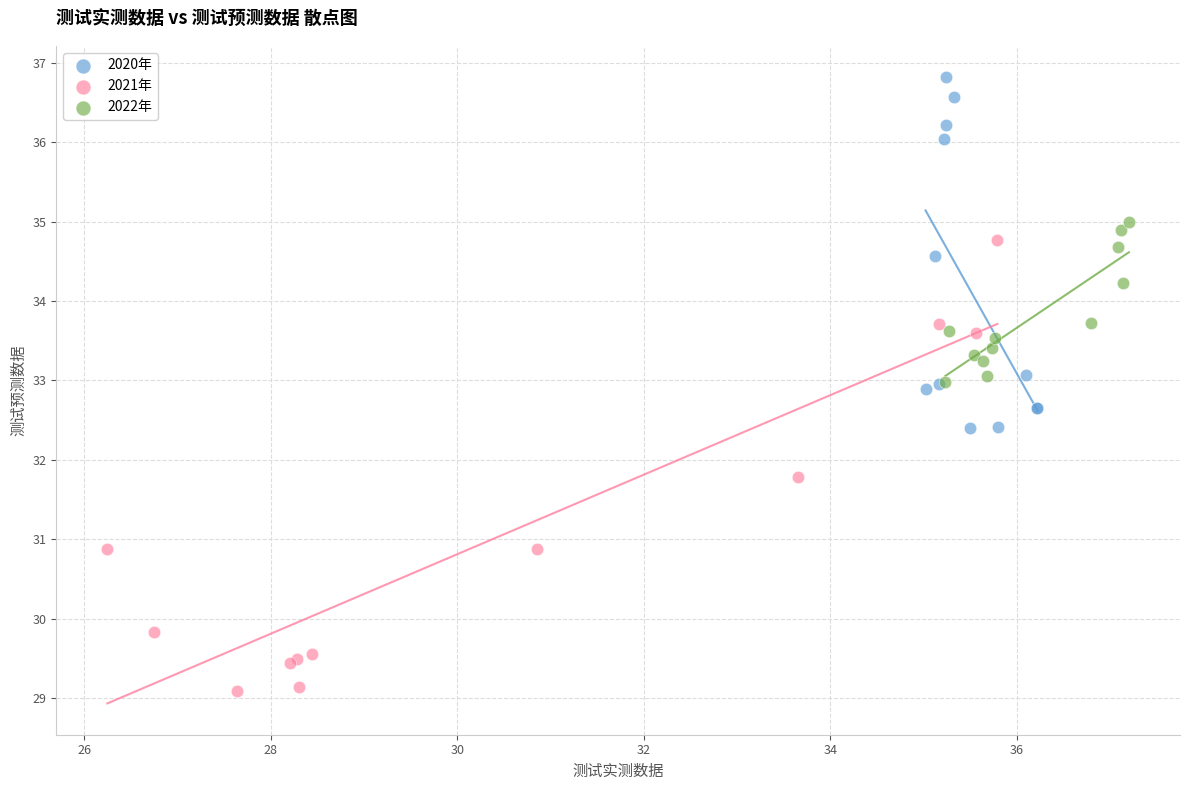

Which series reaches the minimum Y coordinate?

2021年